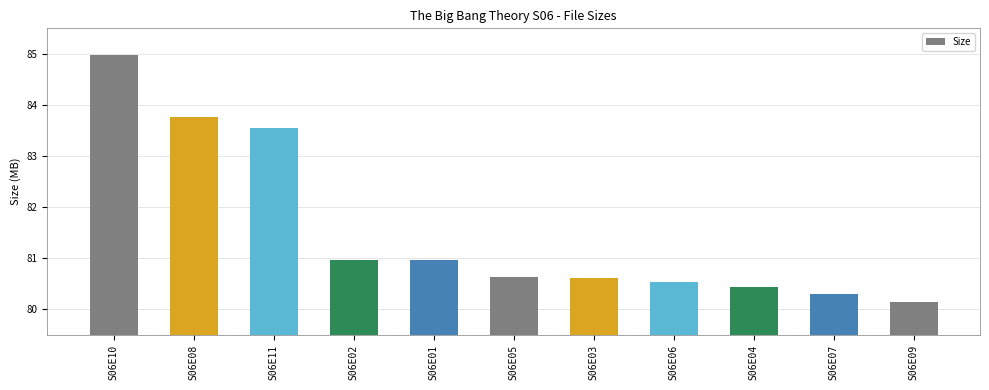

What is the maximum value shown in the chart?

85.0